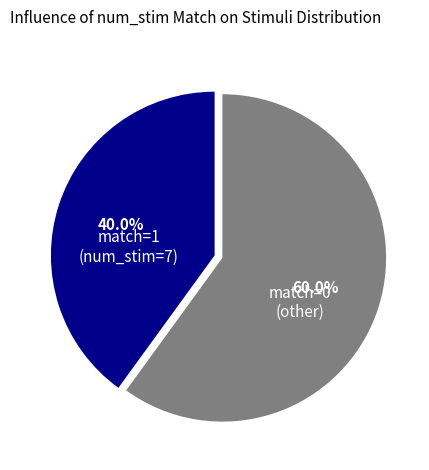

Is the sum of match=0 (other) and match=1 (num_stim=7) greater than half?

Yes